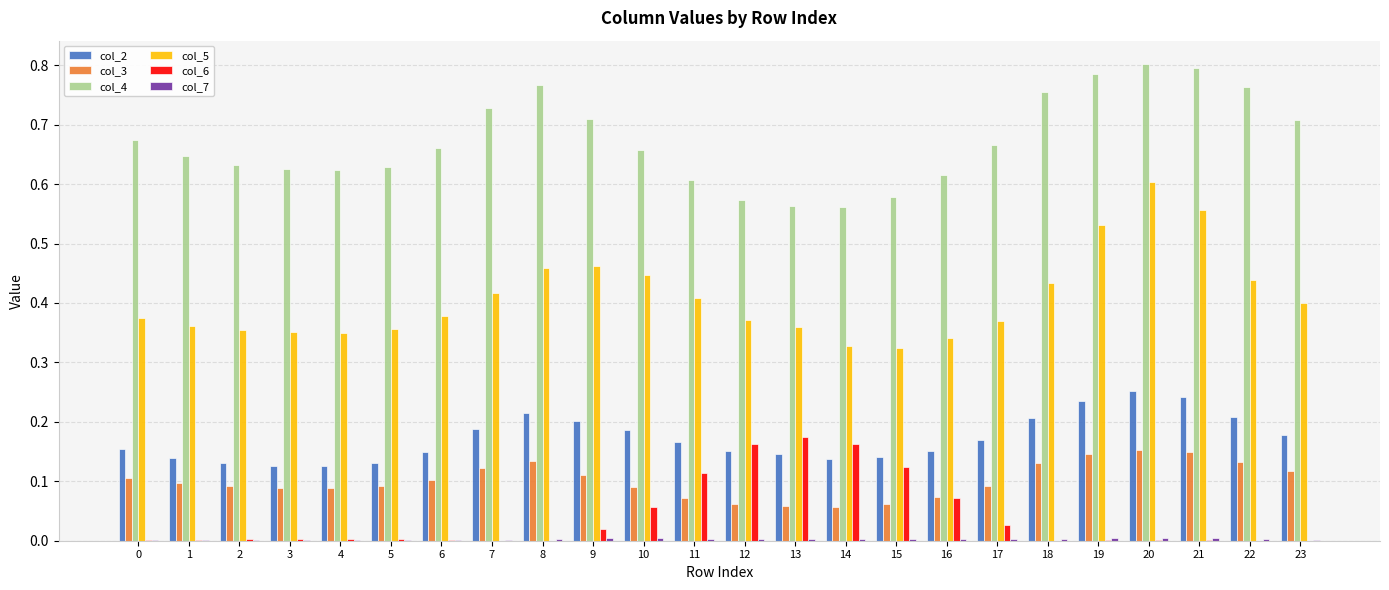

Is the value of col_3 at 4 greater than the value of col_2 at 1?

No